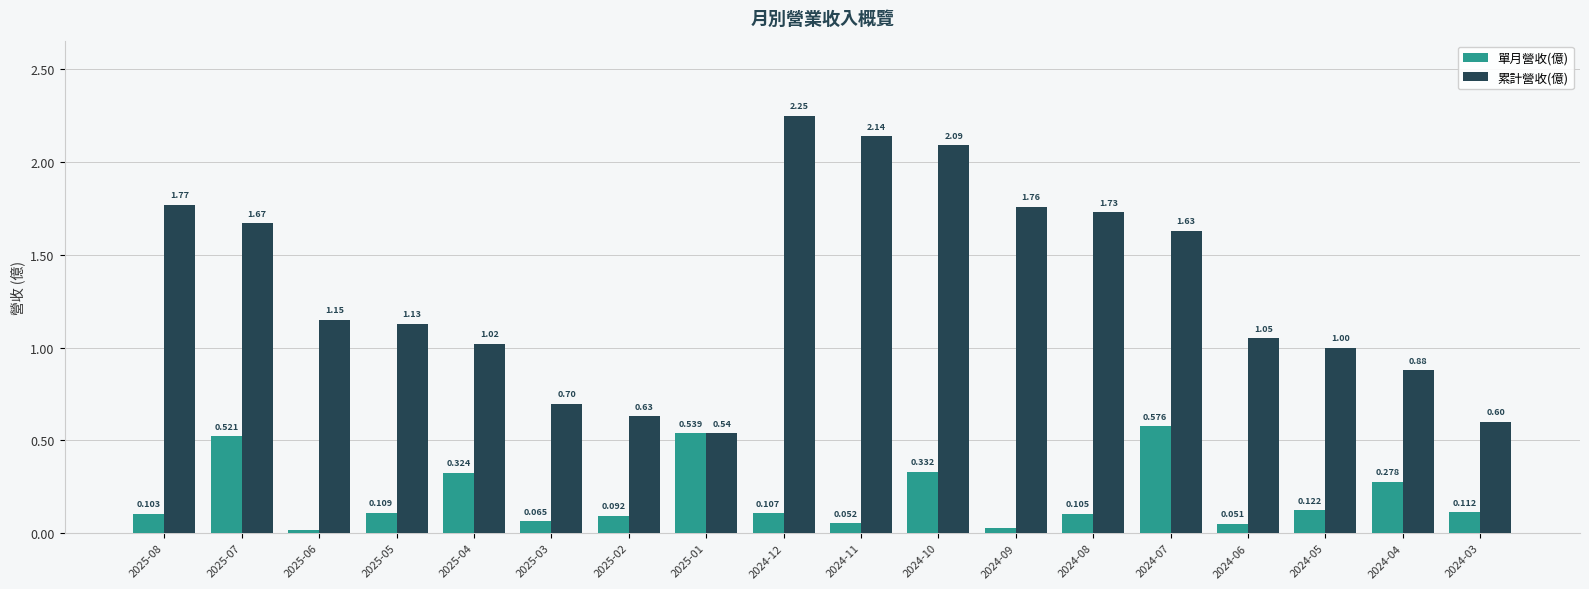

List the labels in order of 單月營收(億) value, largest first.

2024-07, 2025-01, 2025-07, 2024-10, 2025-04, 2024-04, 2024-05, 2024-03, 2025-05, 2024-12, 2024-08, 2025-08, 2025-02, 2025-03, 2024-11, 2024-06, 2024-09, 2025-06